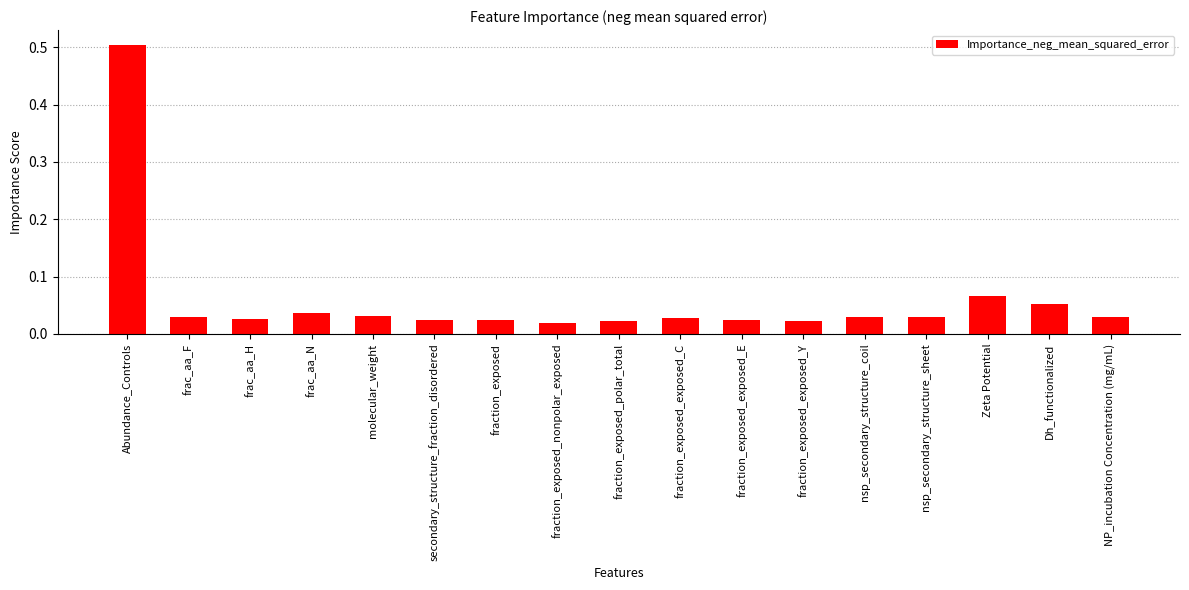

Are the bars grouped side by side (vs. stacked)?

No